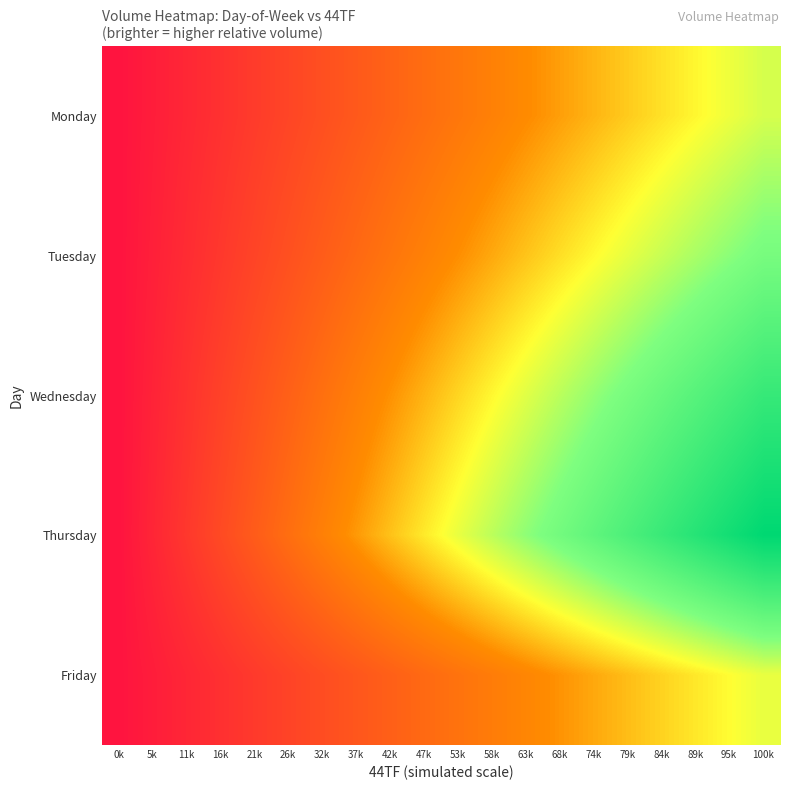

What is the difference between the highest and lowest values at 63k?

0.3